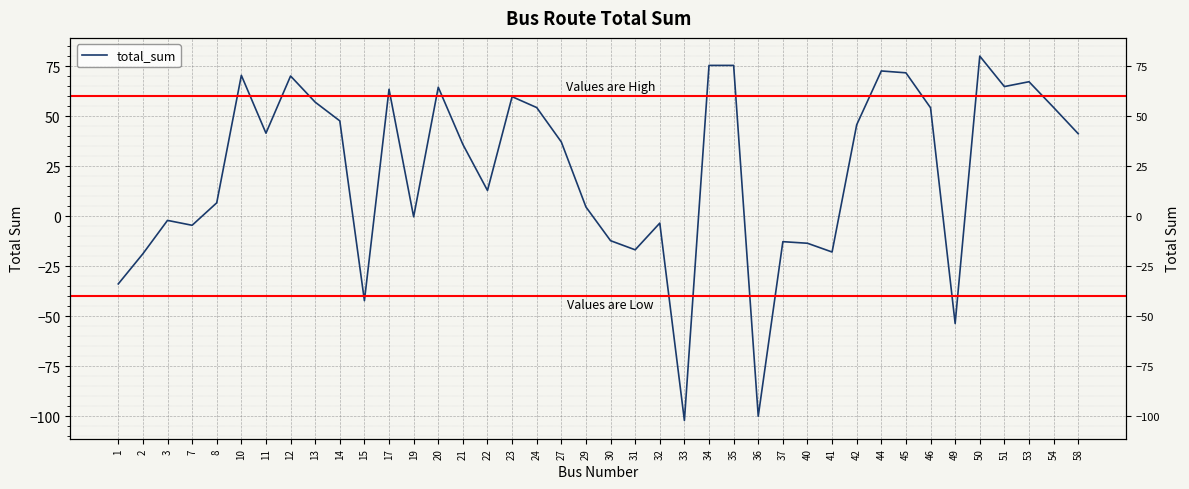

What is the sum of the values at 54 and 31?

37.5